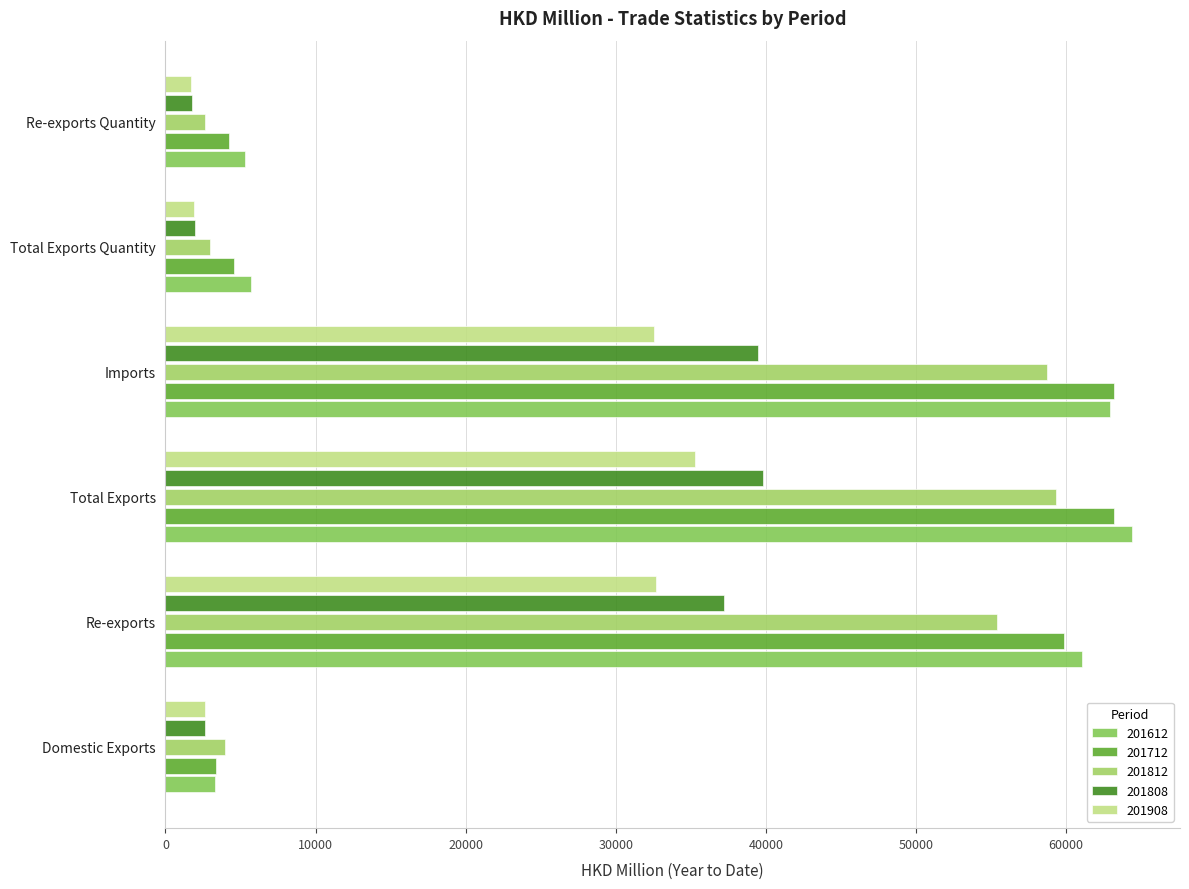

What is the smallest value displayed?

1674.5